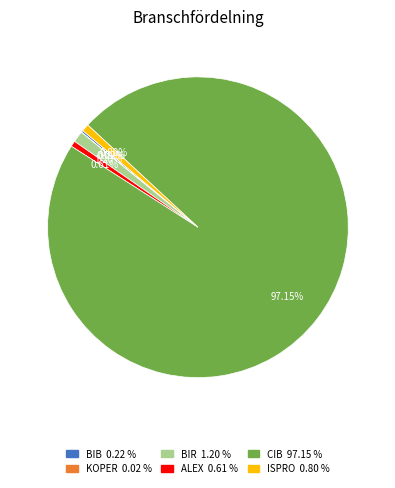

What is the majority slice?

CIB